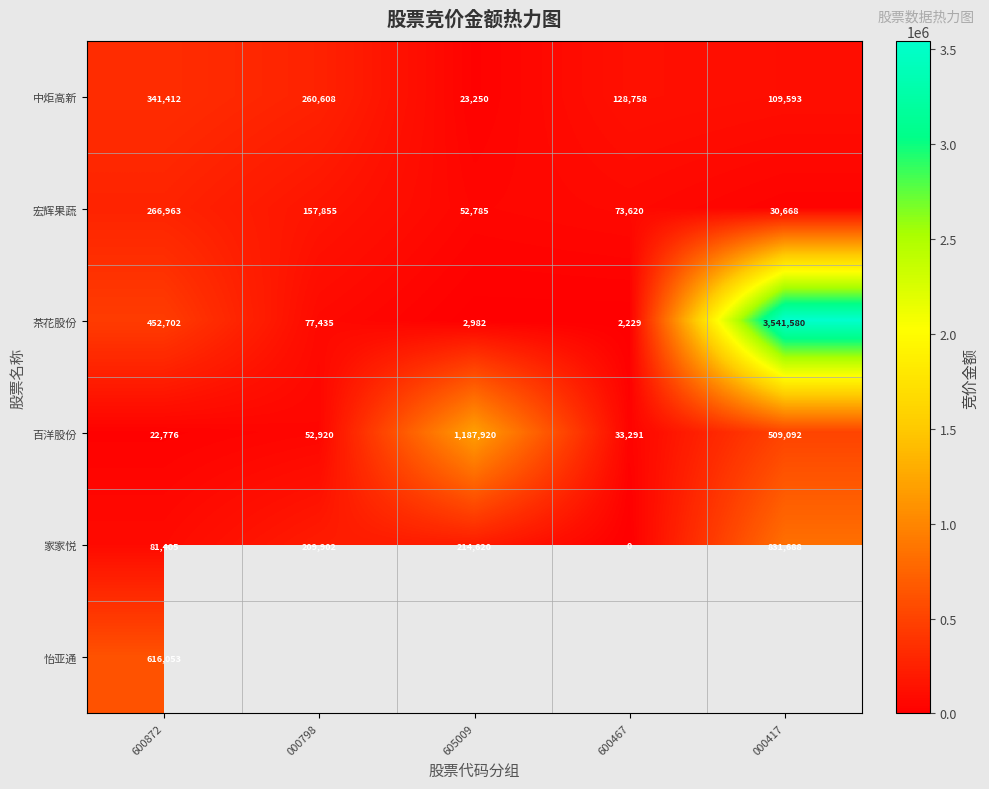

Rank the categories by 宏辉果蔬 value from lowest to highest.

000417, 605009, 600467, 000798, 600872